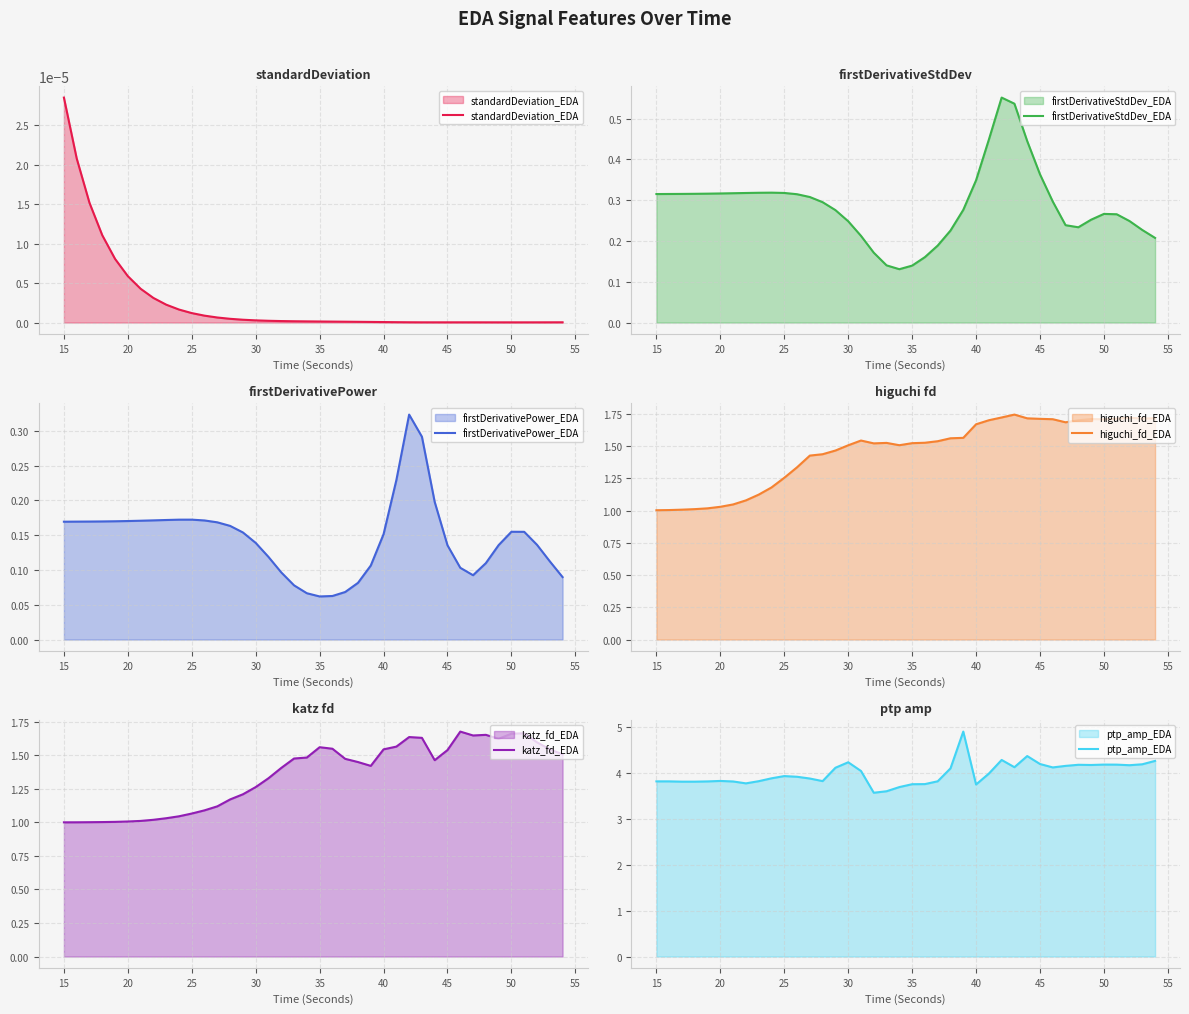

True or false: higuchi_fd_EDA and firstDerivativePower_EDA cross at least once.

False